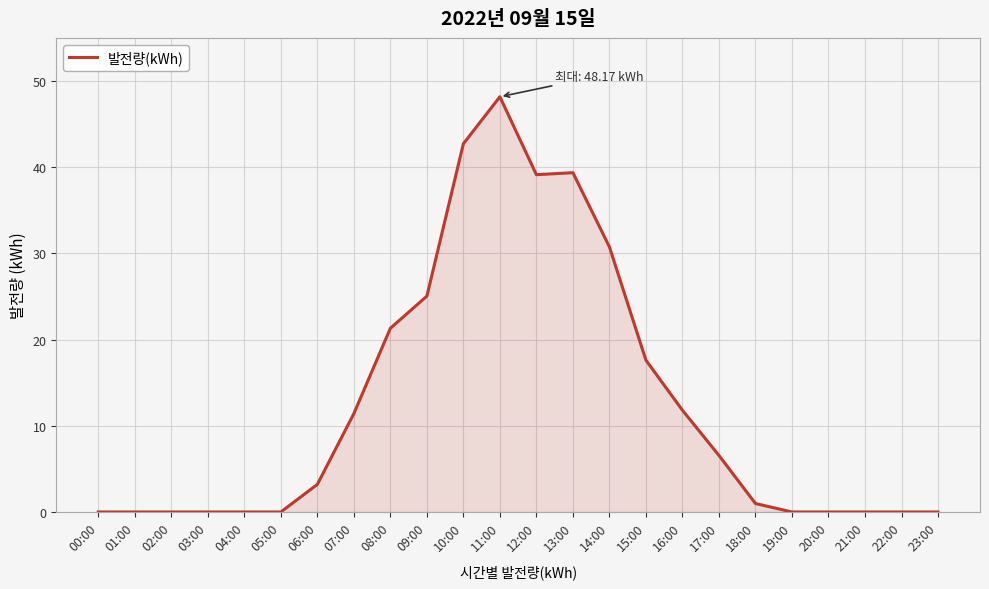

Count the number of categories in the chart.

24